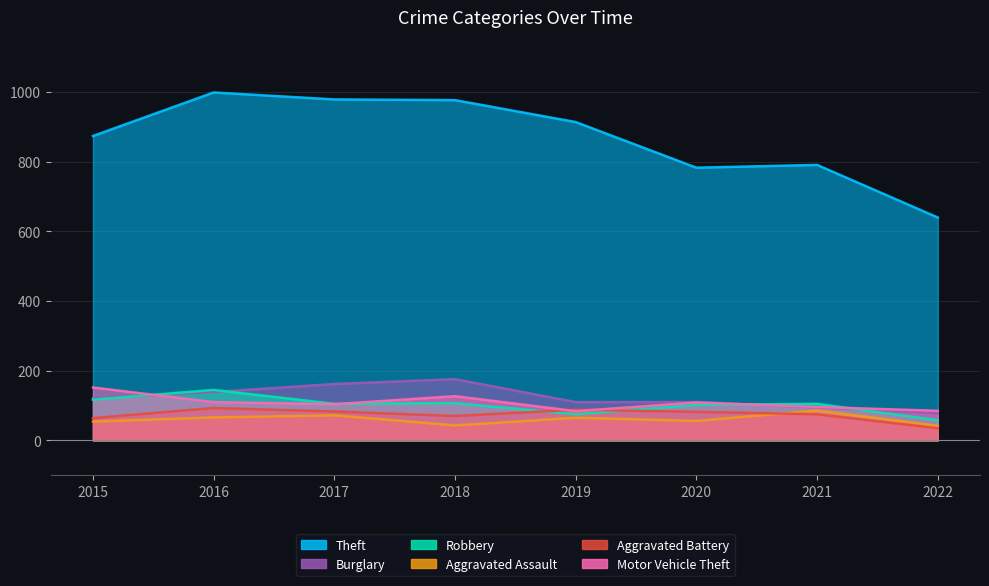

Which series has the widest spread of values?

Theft